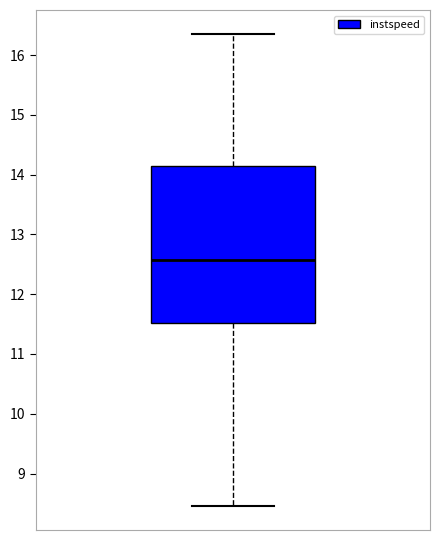

Transcribe this box plot: give where the median line is, the range the box spans, and where the two whiskers end, as read against the y-axis. The values are not printed on the chart, so give them approximately, as read against the axis.

median 12.6, box 11.5 to 14.1, whiskers 8.5 to 16.4